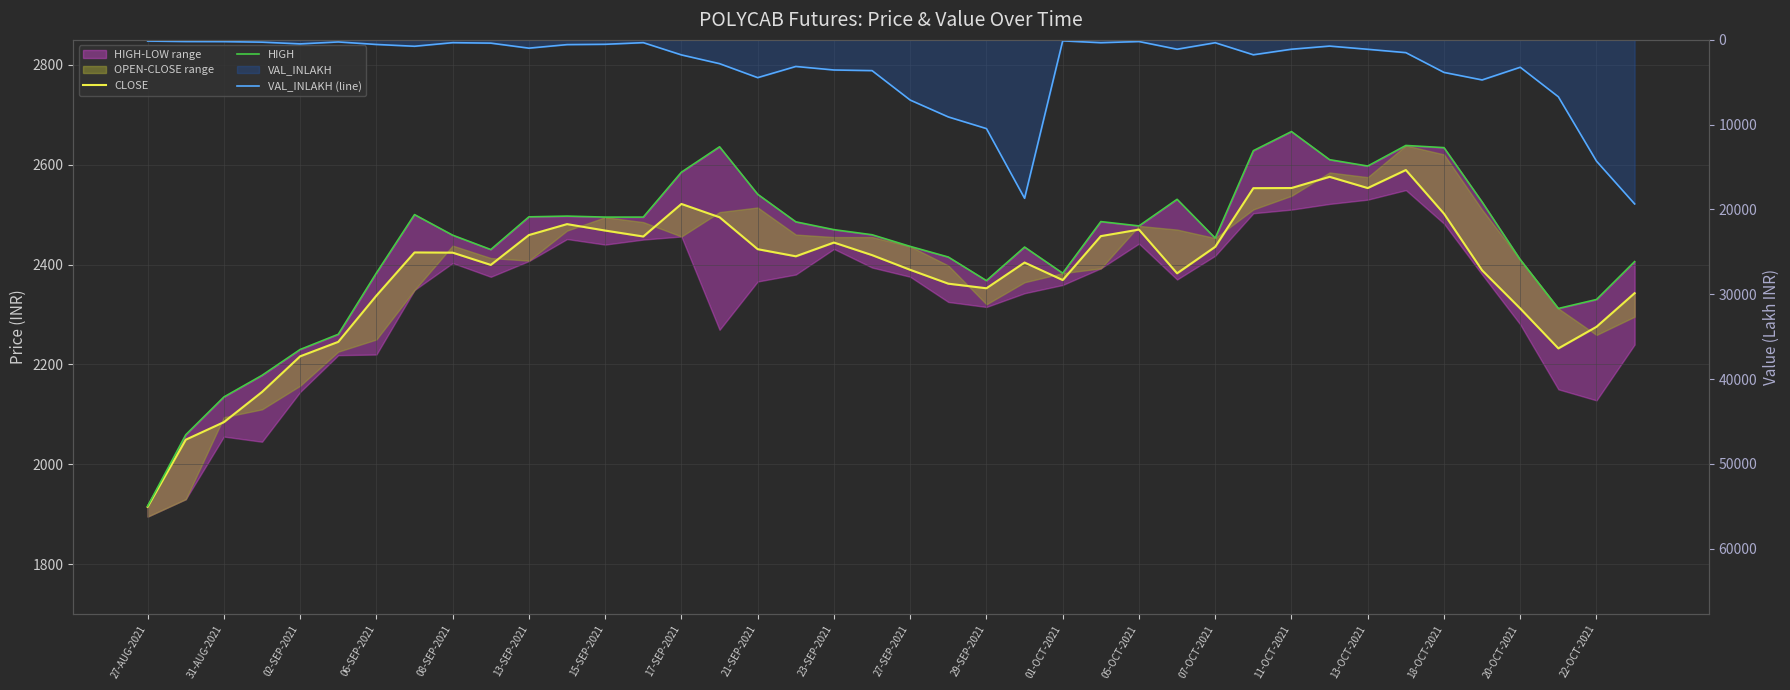

The value of VAL_INLAKH (line) at 22-OCT-2021 is 1076.7. True or false?

False